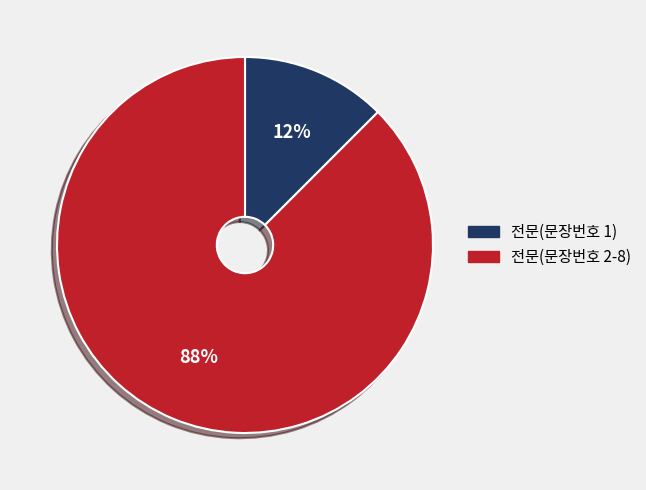

To the nearest percent, what is the average slice percentage?

50%